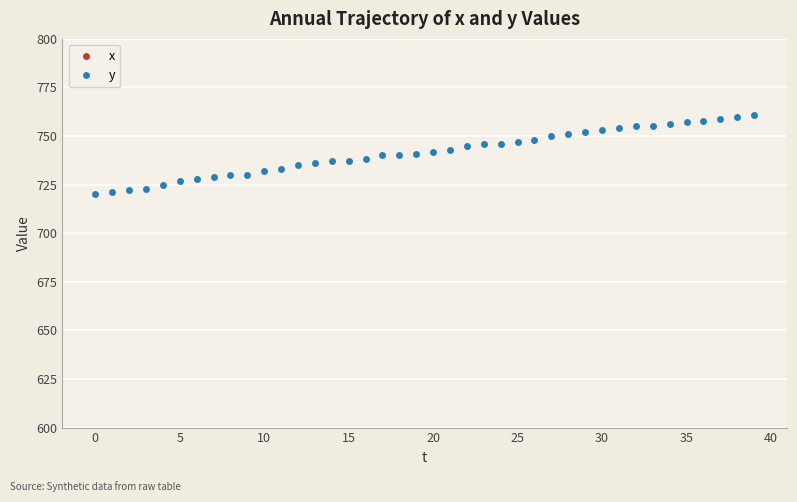

How many data points does each series have?

40